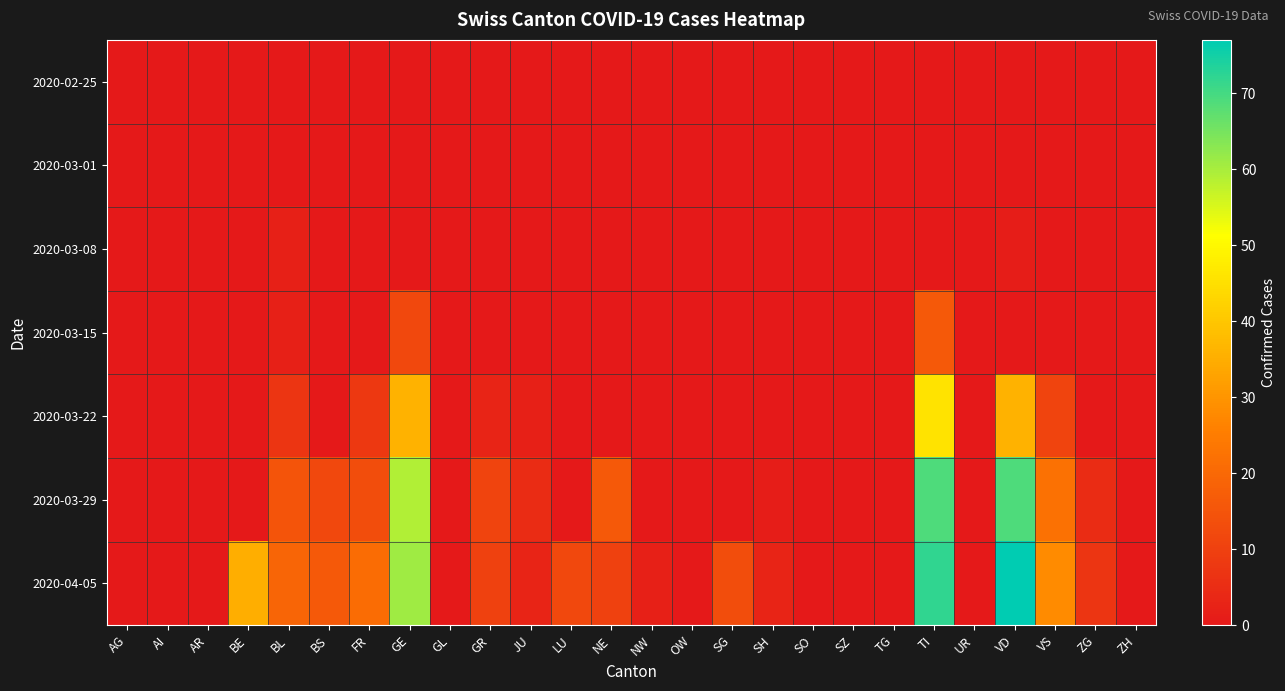

How many series are shown in this chart?

7